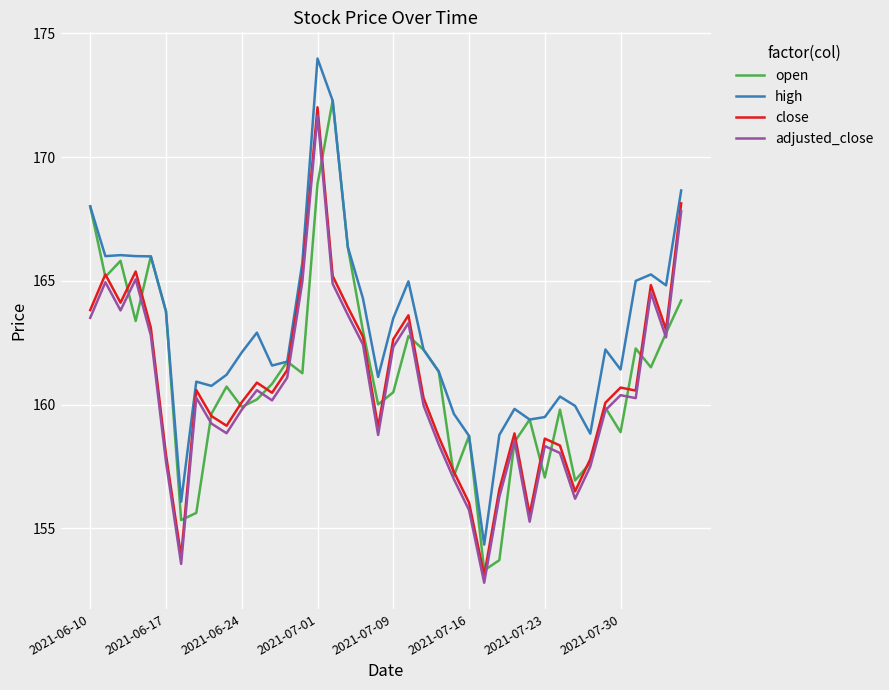

What is the average value of the high series?

162.9